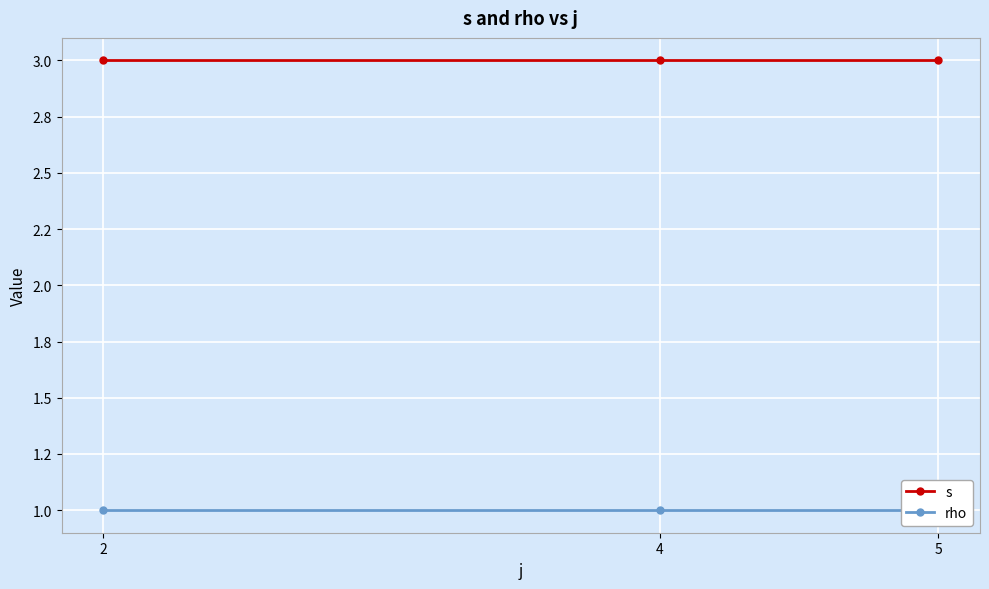

What is the maximum value for rho?

1